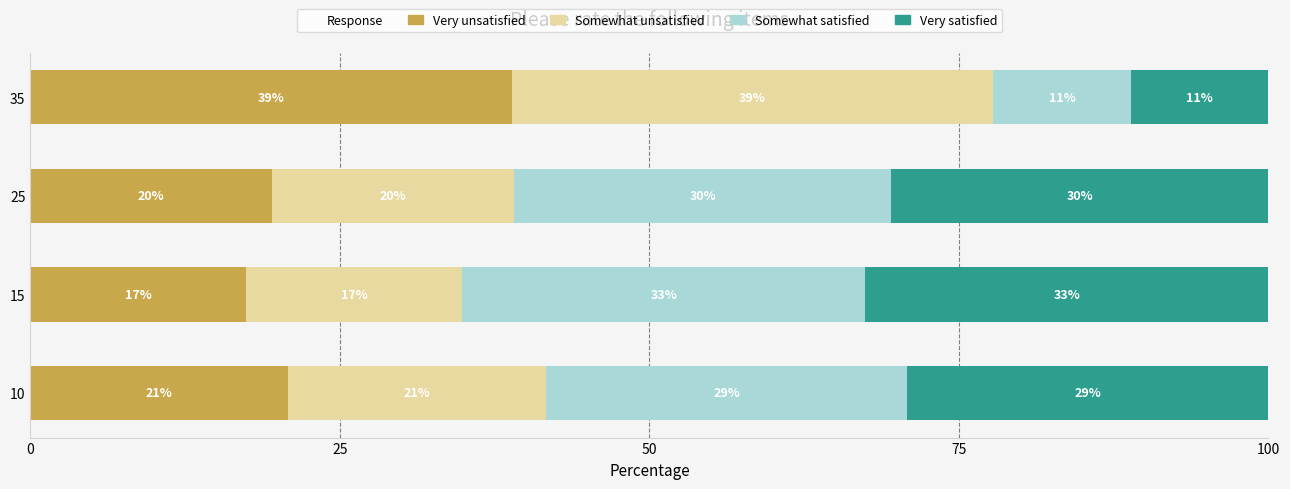

Reading right to left, transcribe all the data shown in this chart.

Very unsatisfied: 38.9	19.5	17.4	20.8
Somewhat unsatisfied: 38.9	19.5	17.4	20.8
Somewhat satisfied: 11.1	30.5	32.6	29.2
Very satisfied: 11.1	30.5	32.6	29.2